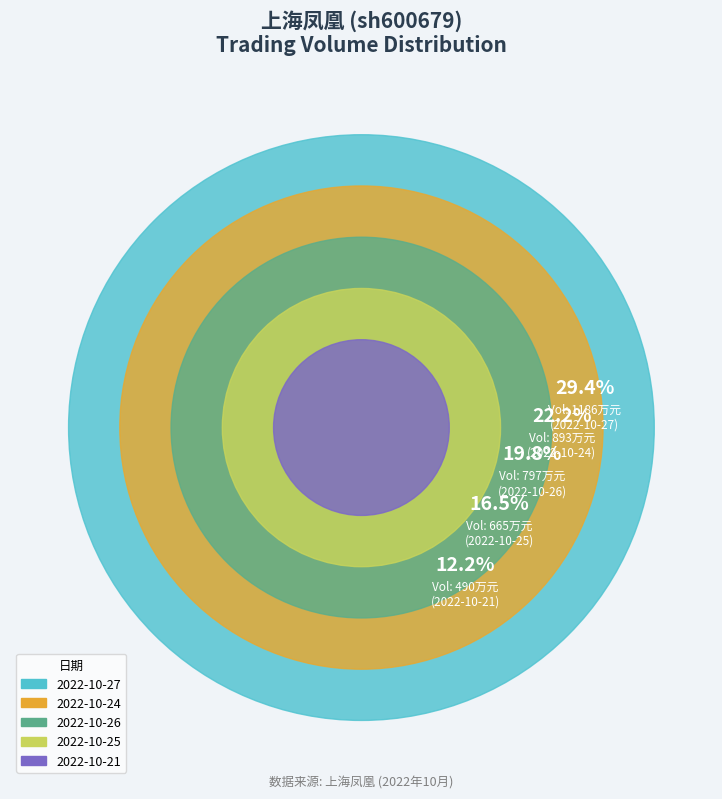

How many segments does this pie chart have?

5